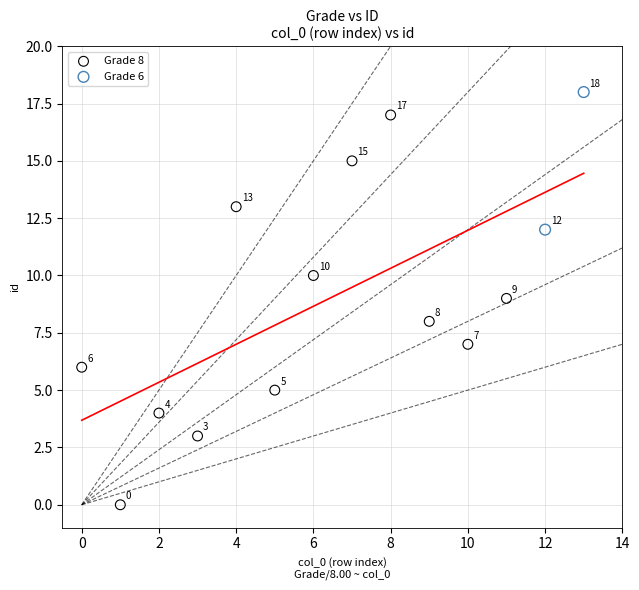

Which series reaches the minimum Y coordinate?

Grade 8